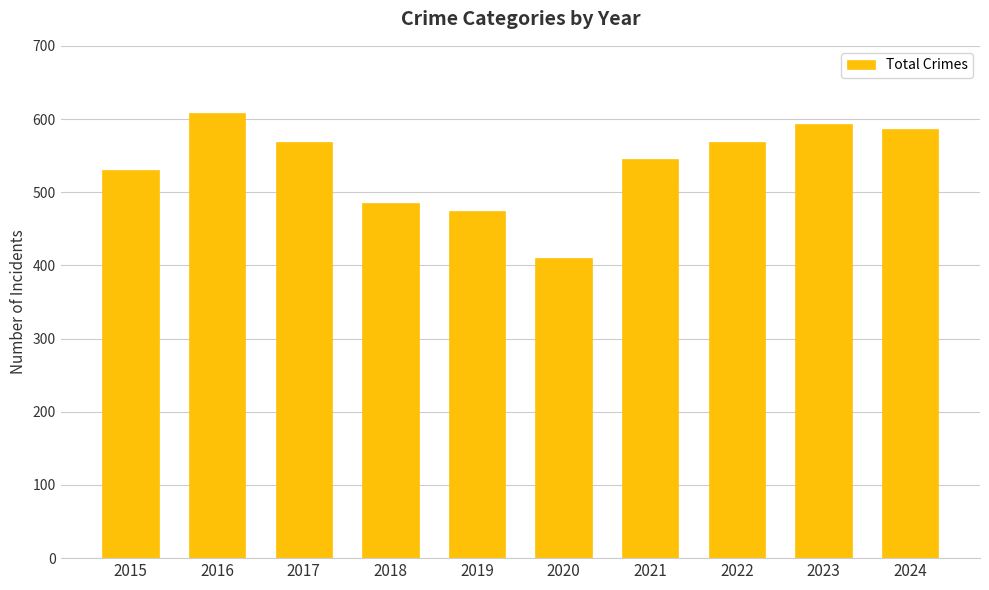

How many bars are there in total?

10